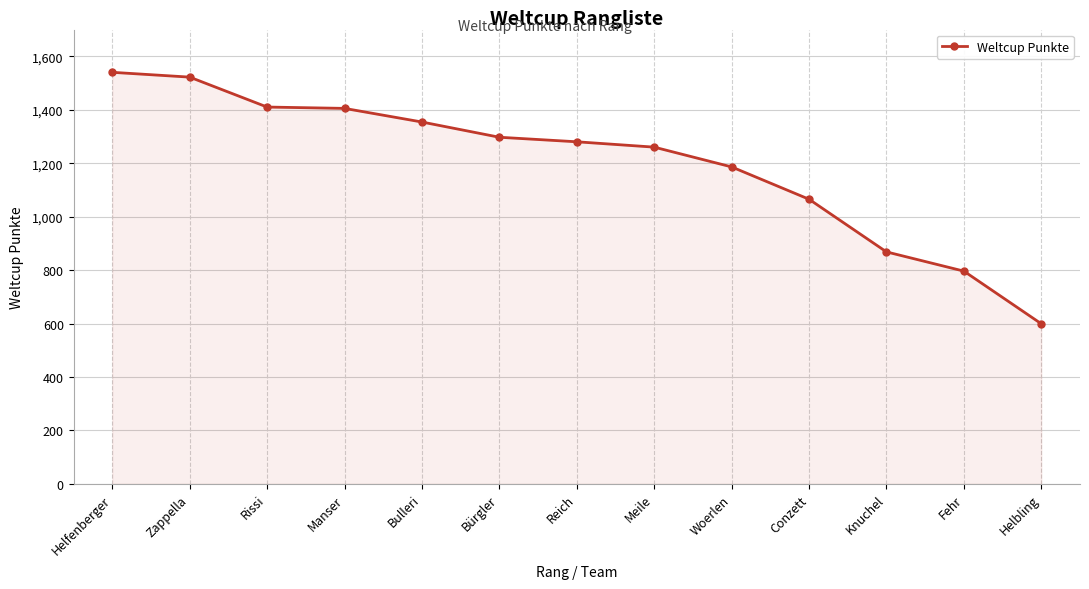

What is the difference between the values at Helfenberger and Manser?

135